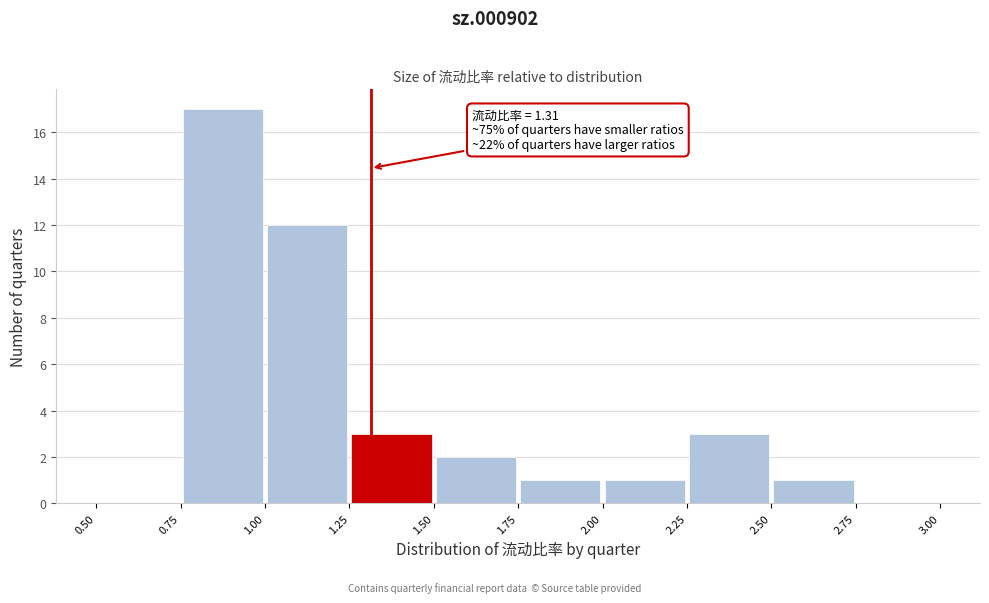

Which range on the x-axis has the tallest bar?

0.75 to 1.00